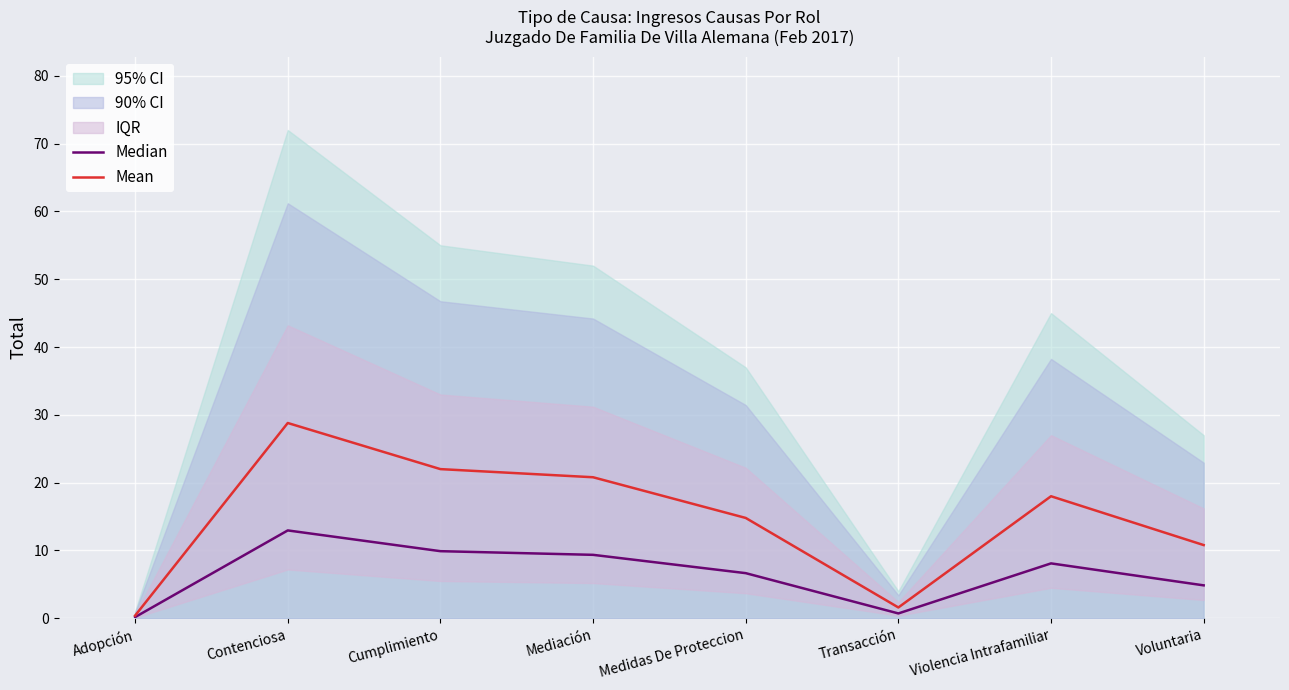

How many values in the Mean series are below 18?

4